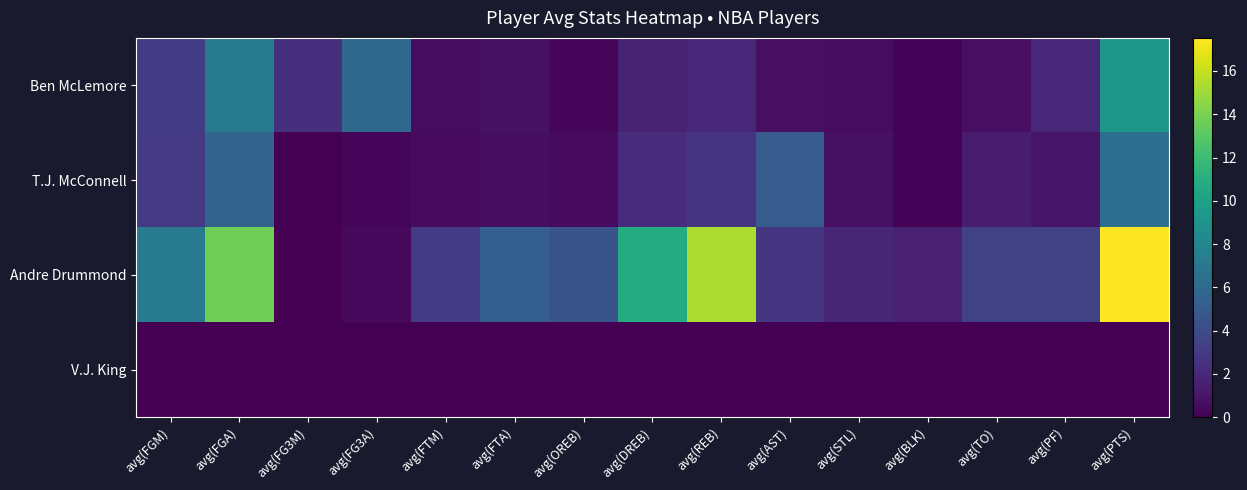

At which category is the sum across all series the highest?

avg(PTS)